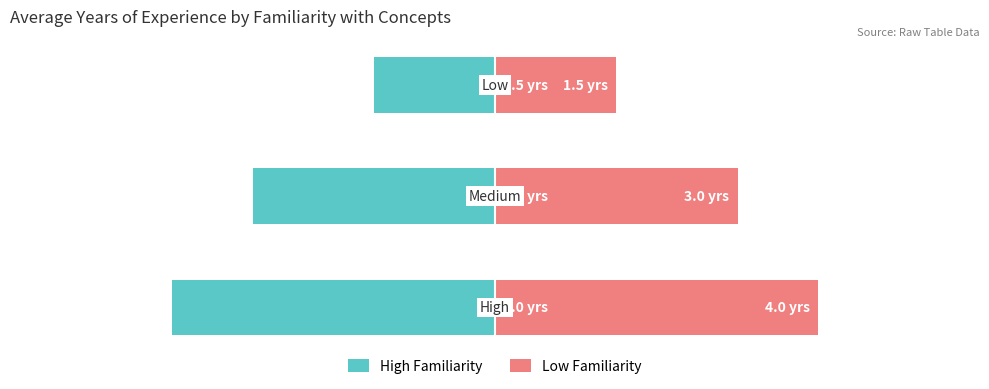

What are all the series names shown in the legend?

High Familiarity, Low Familiarity